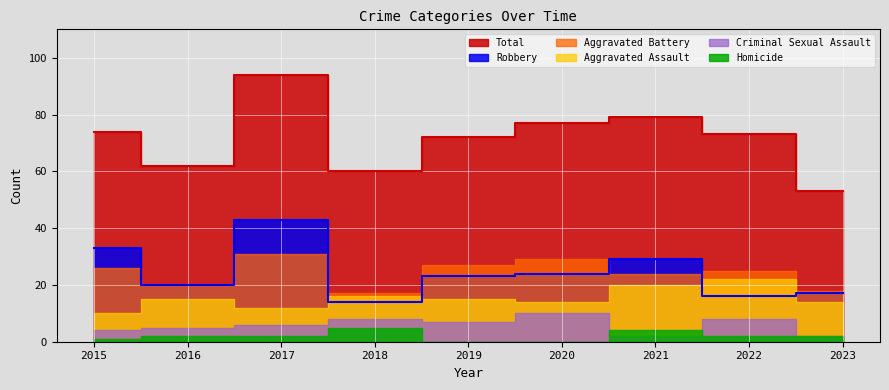

Is the value of Total at 2019 greater than the value of Robbery at 2020?

Yes